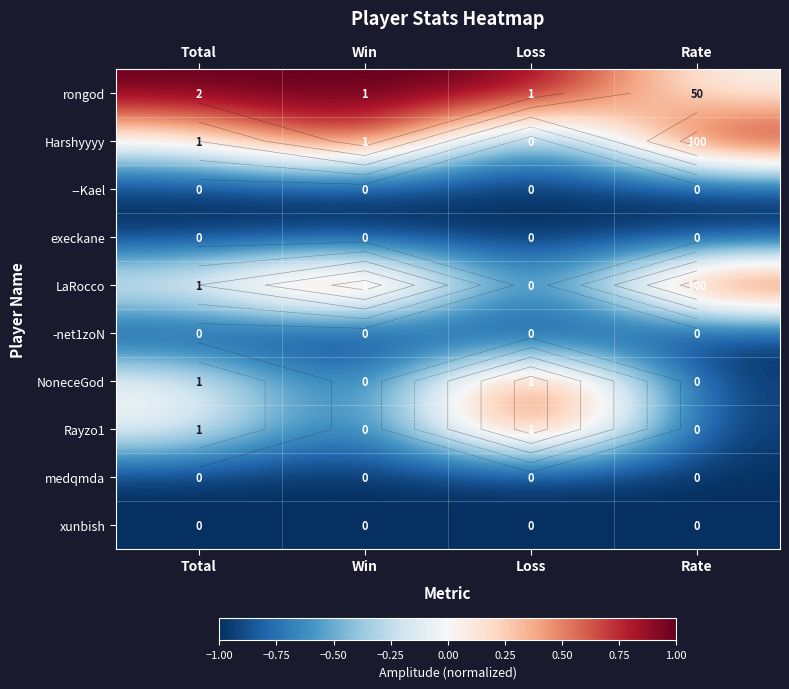

At how many categories does at least one series exceed 0?

4